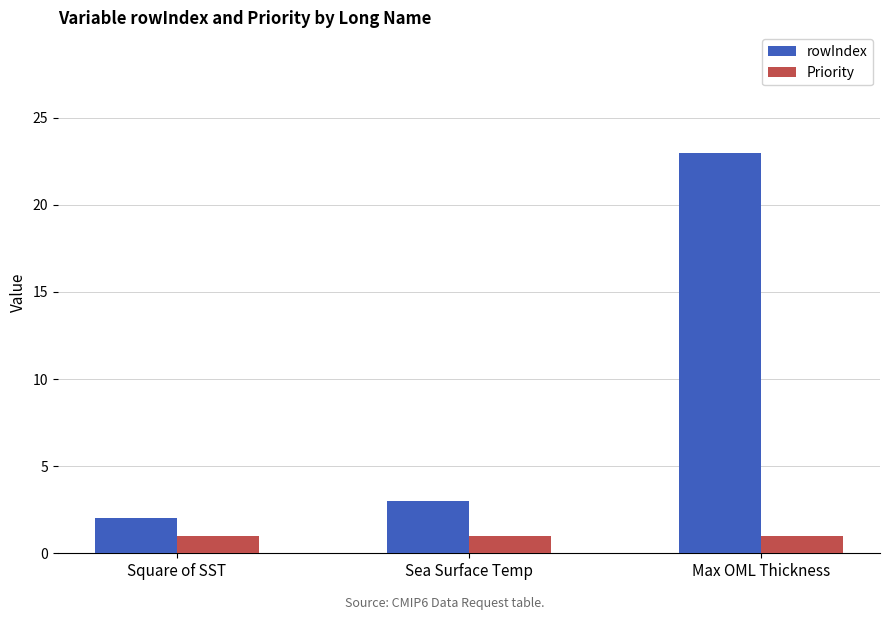

Which series changed the most between Square of SST and Sea Surface Temp?

rowIndex